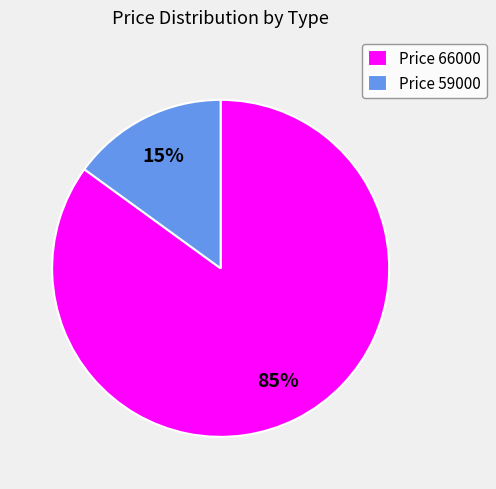

The Price 59000 slice represents 15% of the pie. True or false?

True